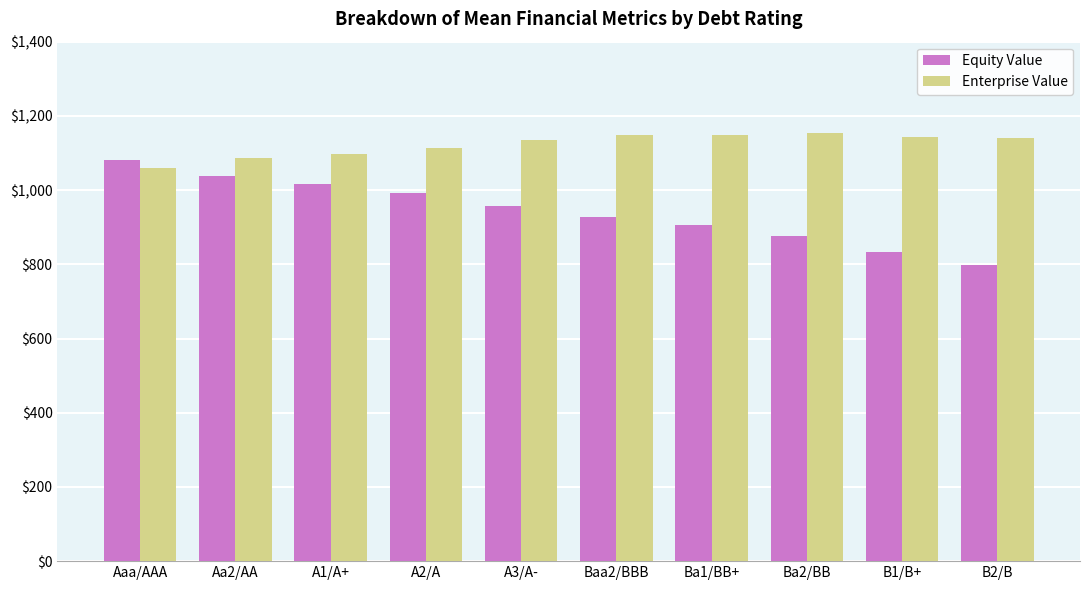

Read the Enterprise Value value at Baa2/BBB.

1148.4